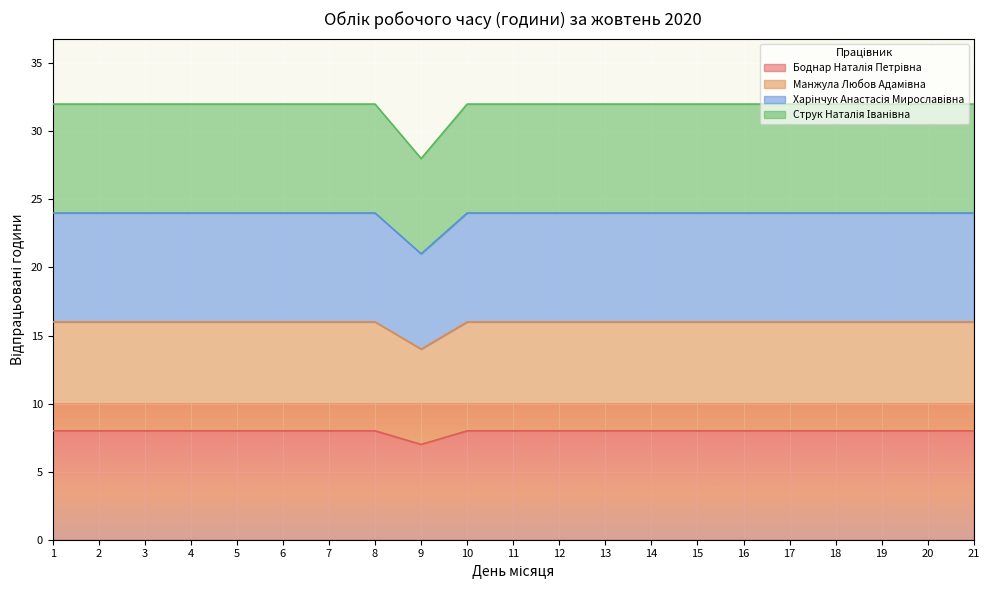

The value of Боднар Наталія Петрівна at 14 is 8. True or false?

True